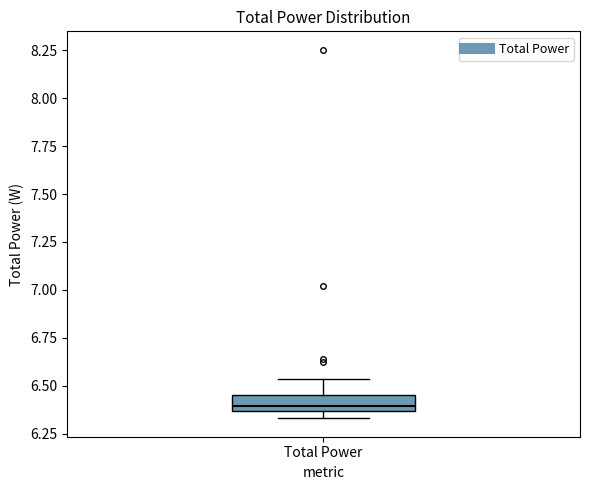

Transcribe this box plot: give where the median line is, the range the box spans, and where the two whiskers end, as read against the y-axis. The values are not printed on the chart, so give them approximately, as read against the axis.

median 6.40, box 6.35 to 6.45, whiskers 6.35 (just below the box's lower edge) to 6.55